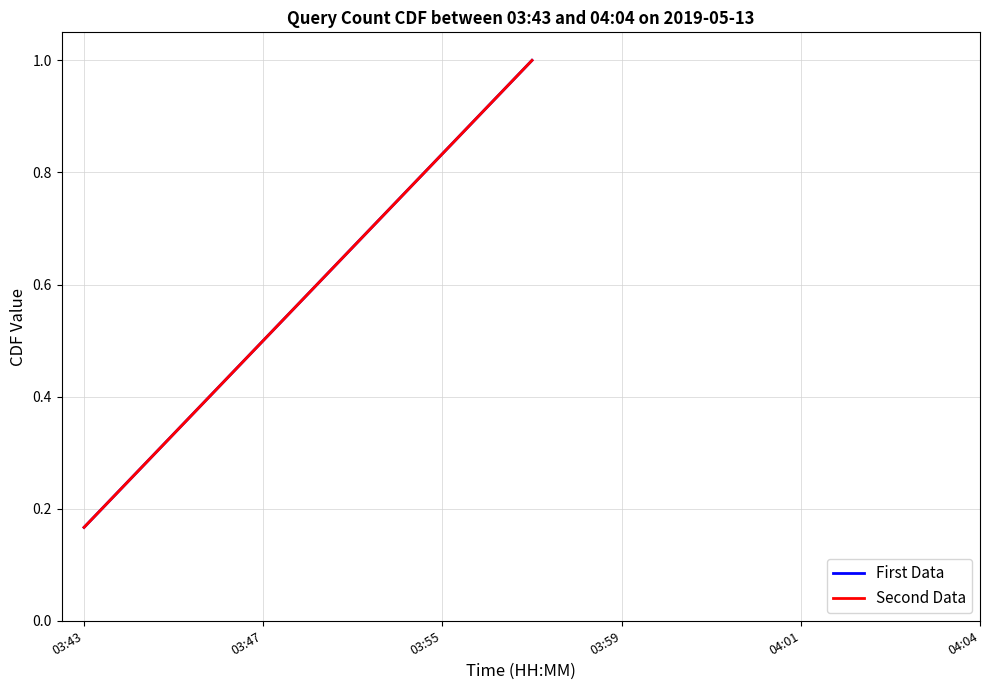

Does the chart display data point markers on the line(s)?

No